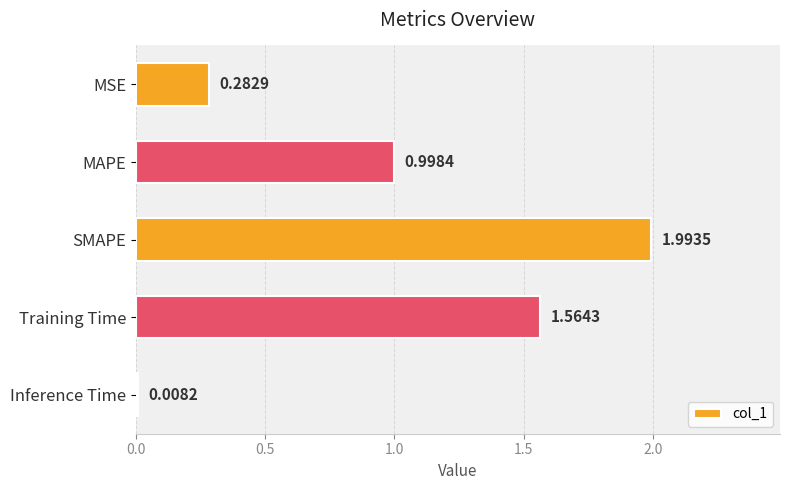

What is the average value?

1.0